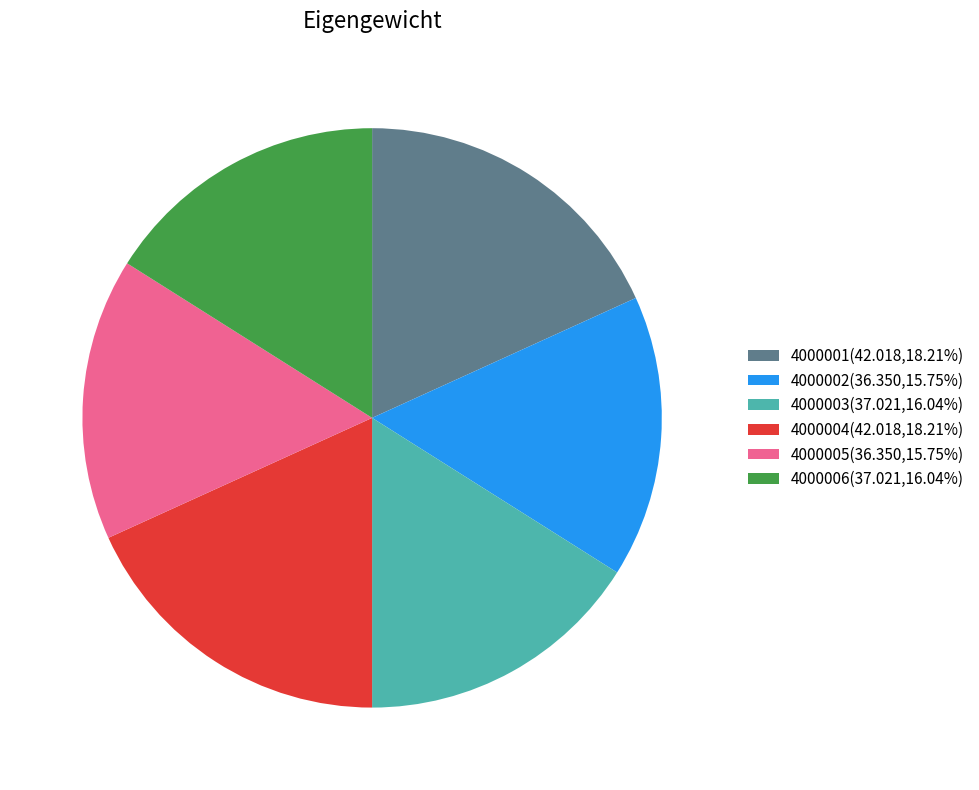

The 4000001 slice represents 24% of the pie. True or false?

False